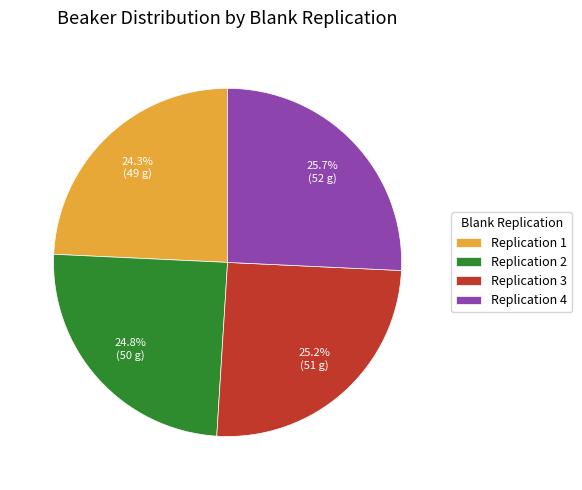

Is Replication 4 the majority of the pie?

No